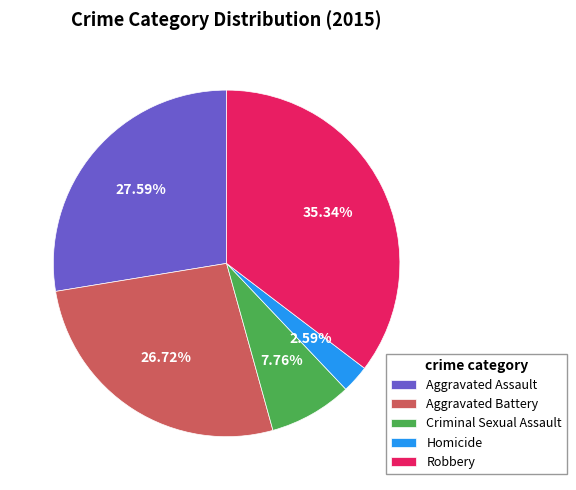

Which slice is the largest?

Robbery